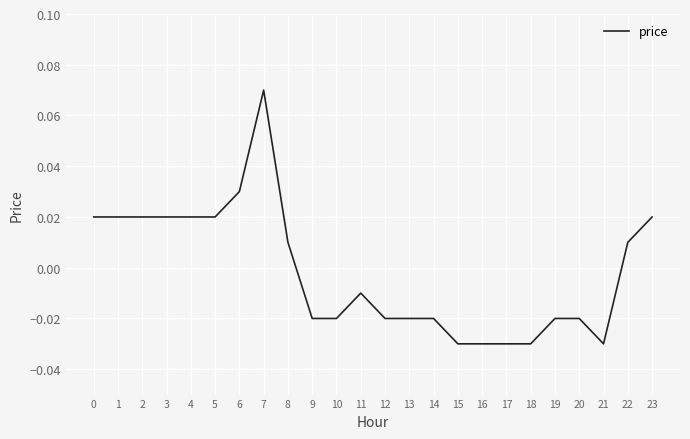

Between 12 and 5, which is larger?

5